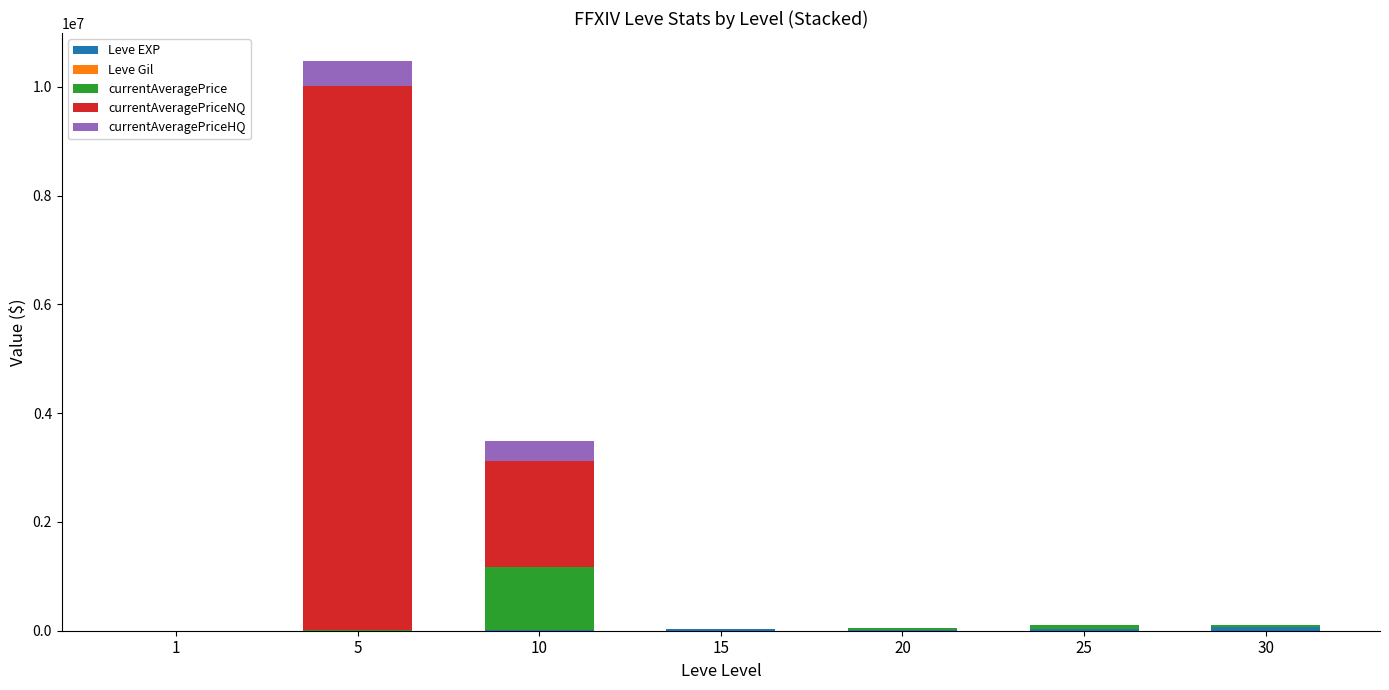

At which category is the sum across all series the highest?

5